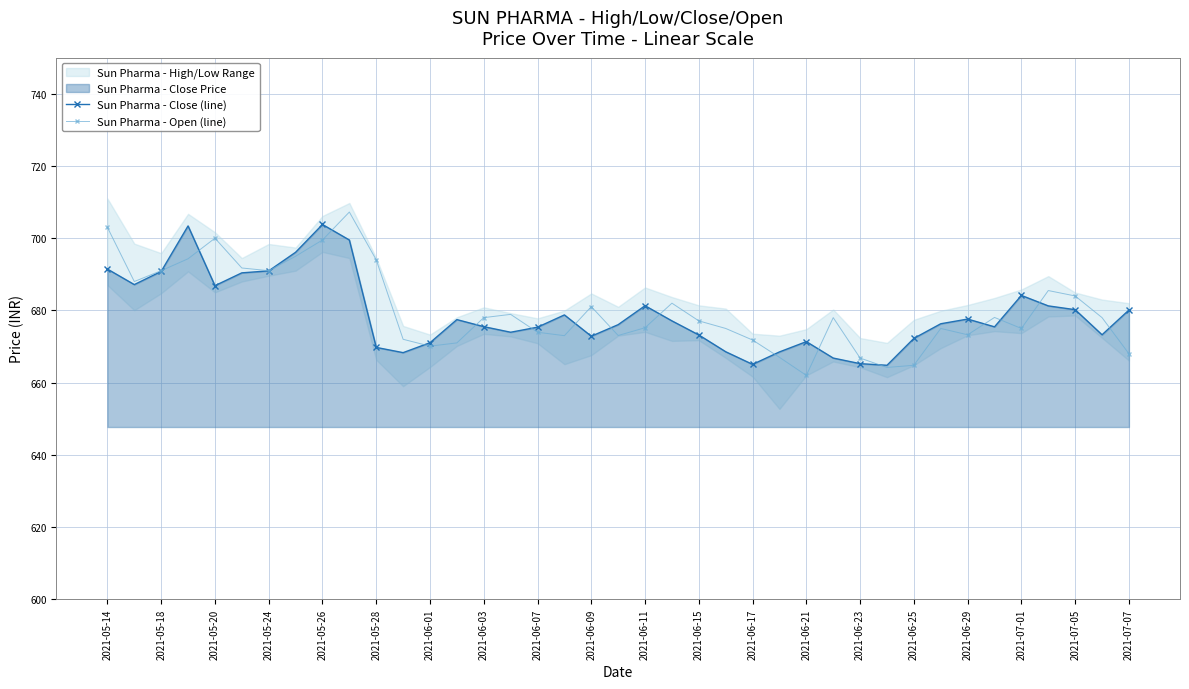

Is the value of Sun Pharma - Close (line) at 2021-05-20 greater than the value of Sun Pharma - Open (line) at 2021-06-01?

Yes